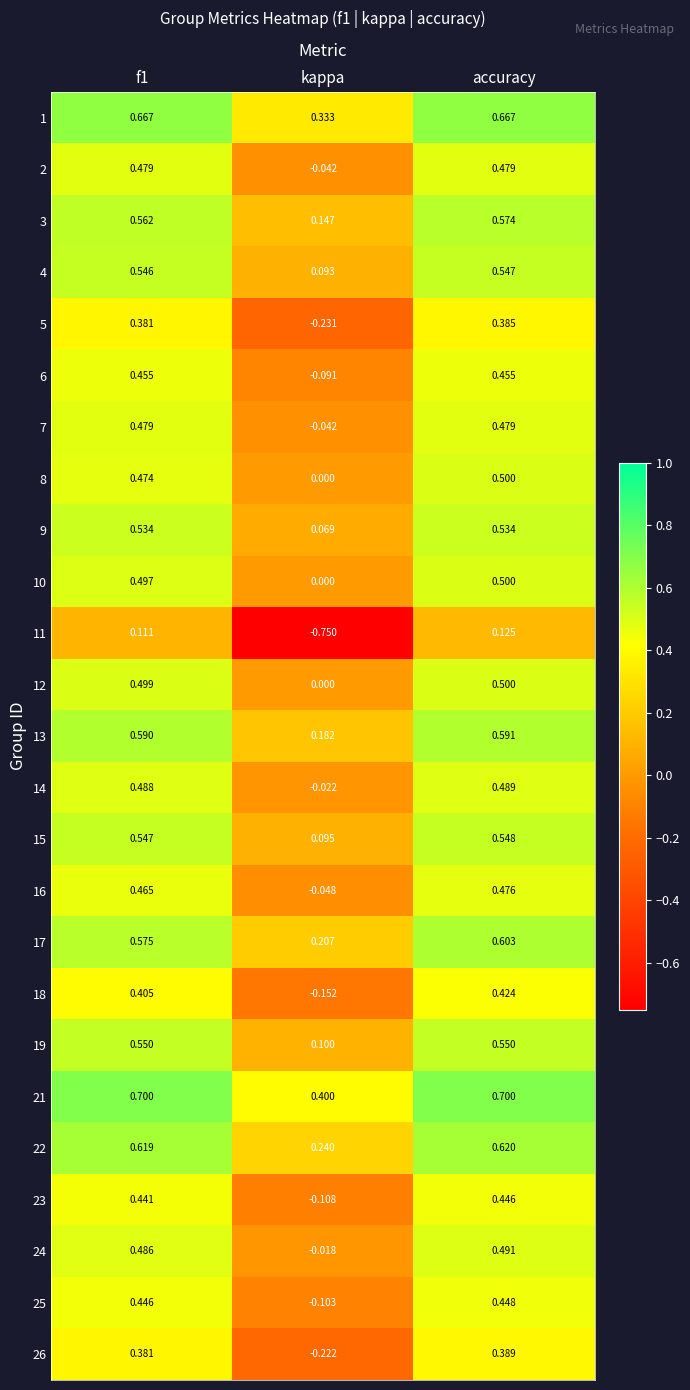

Which label corresponds to the smallest value in the chart?

kappa